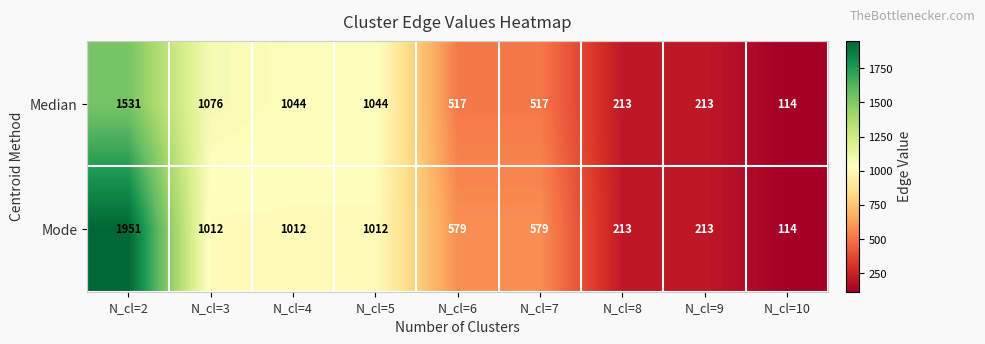

Where does the Mode series first go above 579?

N_cl=2